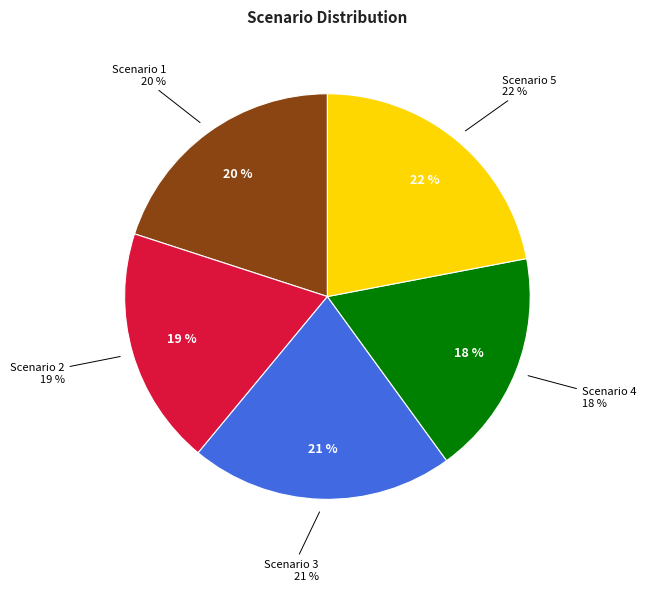

Which has a higher value, Scenario 3 or Scenario 5?

Scenario 5